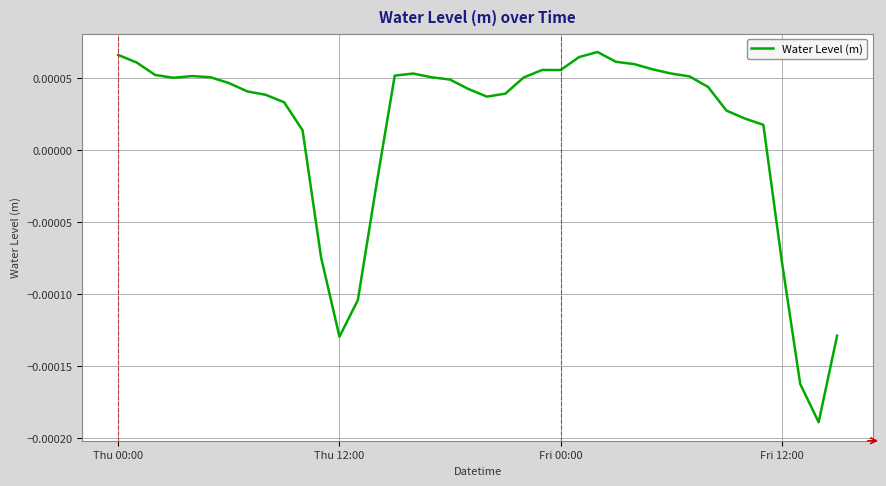

How many values are above zero?

32